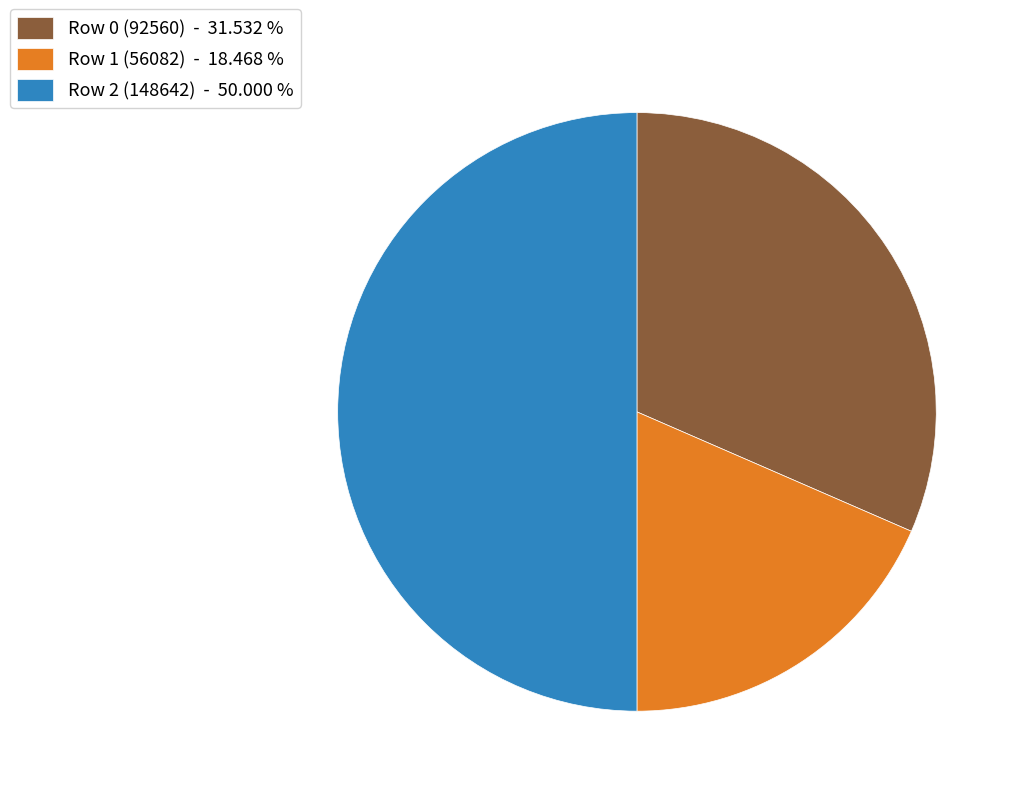

Which slice is the smallest?

Row 1 (56082) - 18.468 %